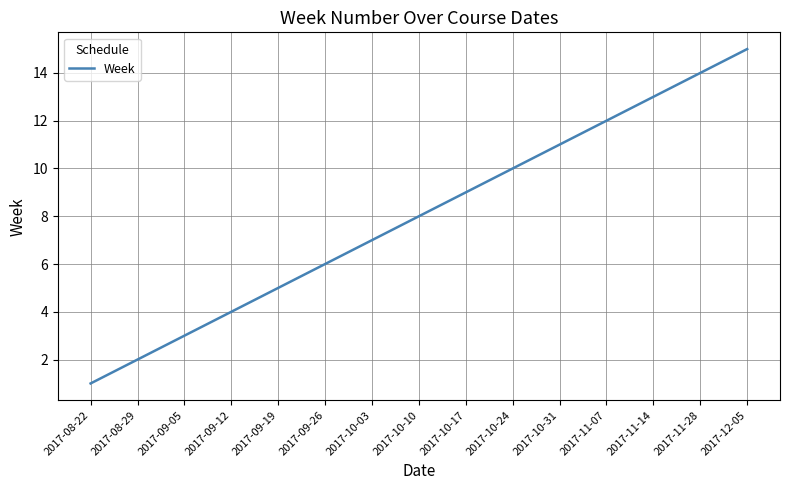

The value at 2017-11-28 is 14. True or false?

True